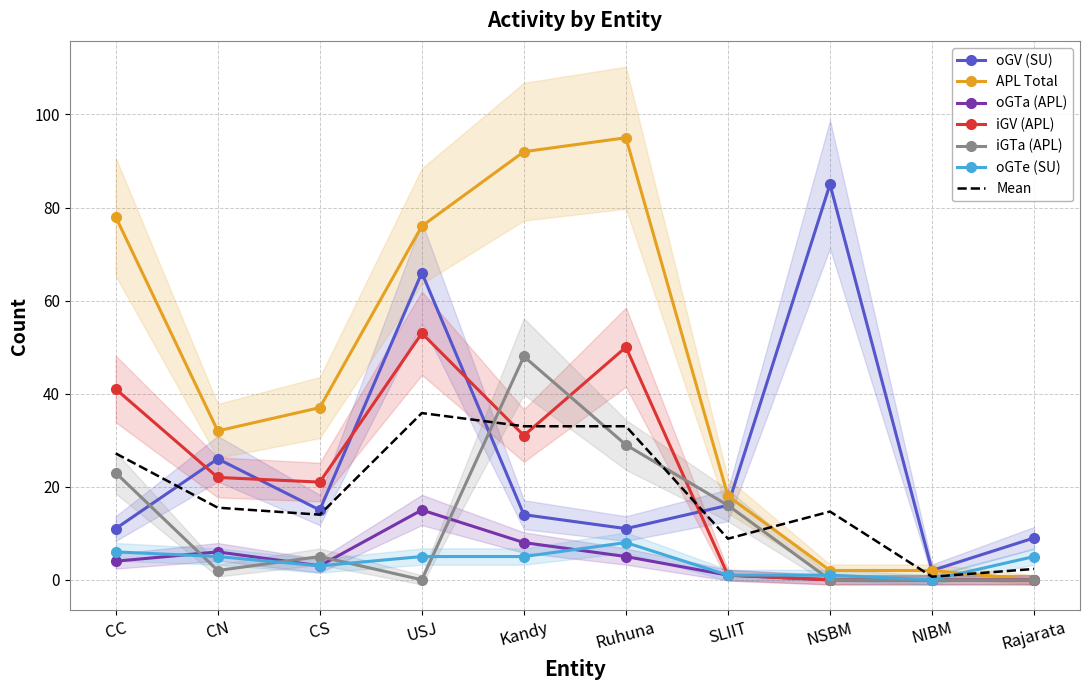

Is the value of oGV (SU) at CC greater than the value of APL Total at USJ?

No